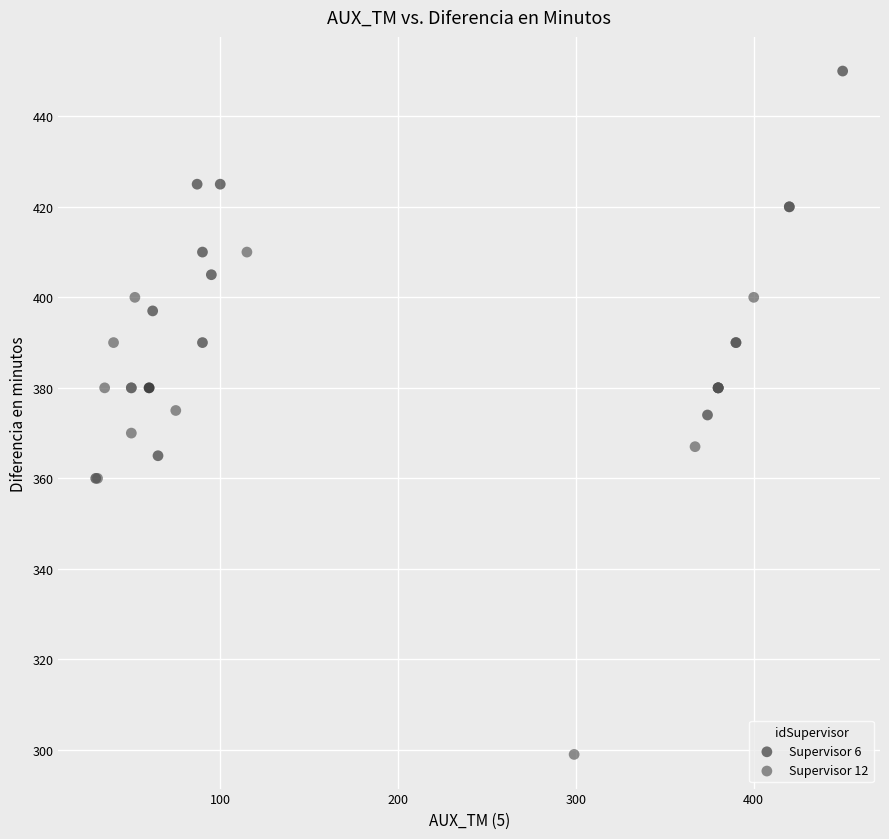

What are all the series names shown in the legend?

Supervisor 6, Supervisor 12